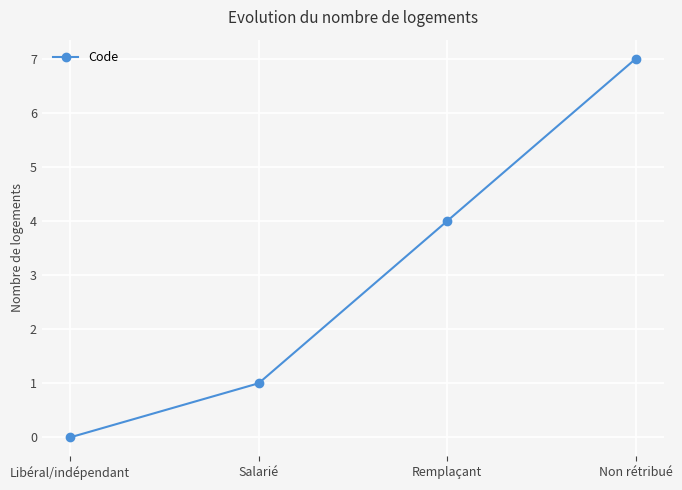

At which category does the chart reach its peak across all series?

Non rétribué